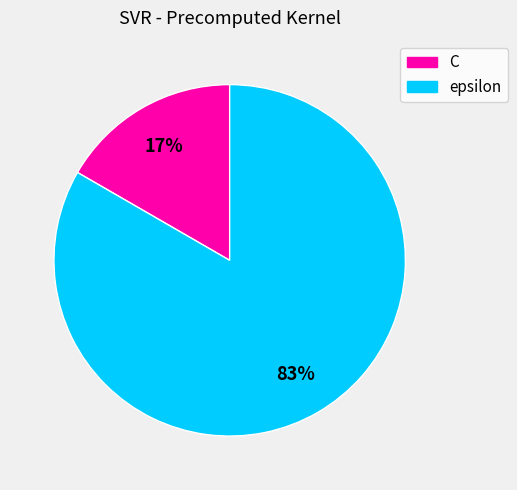

True or false: epsilon accounts for 72% of the total.

False